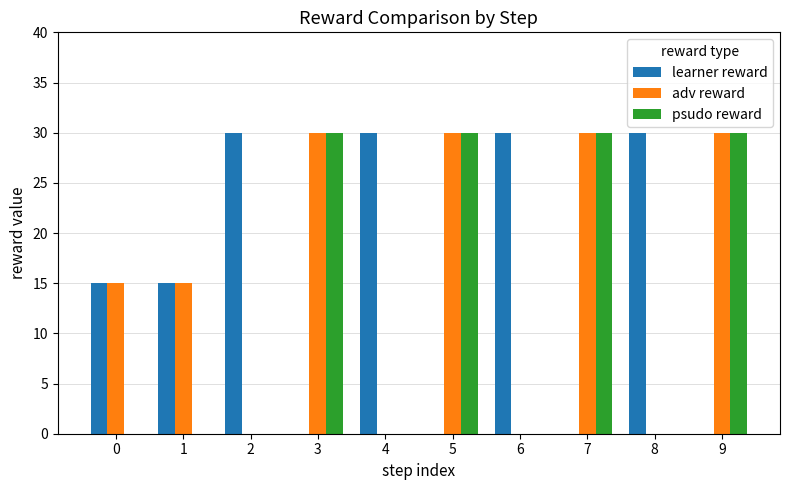

What is the average value of the learner reward series?

15